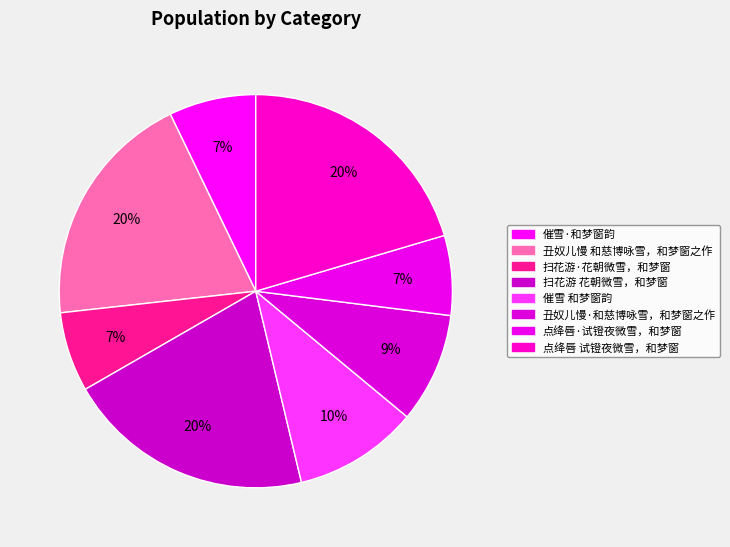

How many segments does this pie chart have?

8